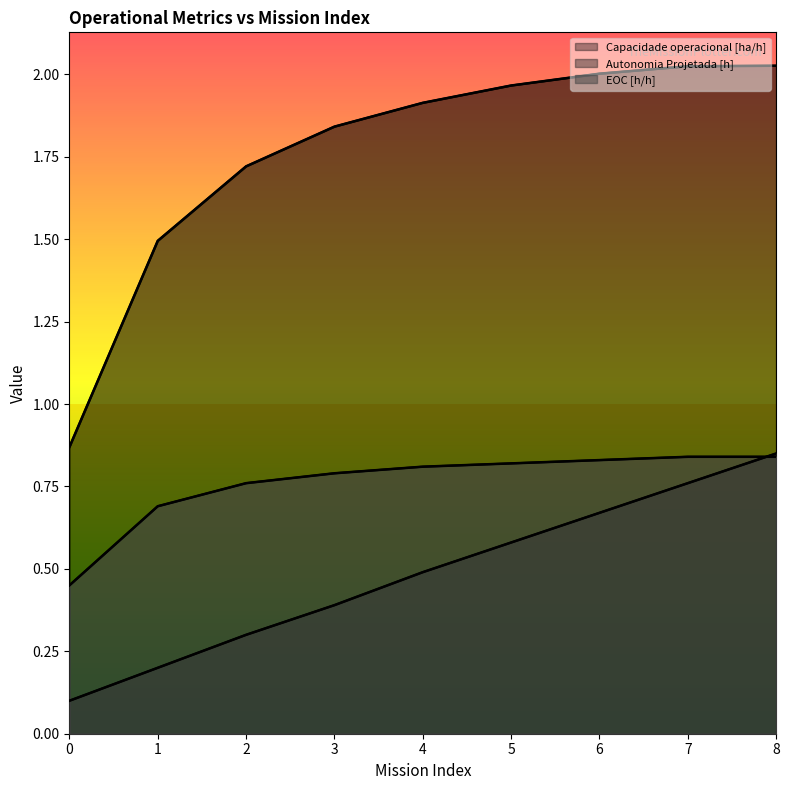

At which category is the sum across all series the highest?

8